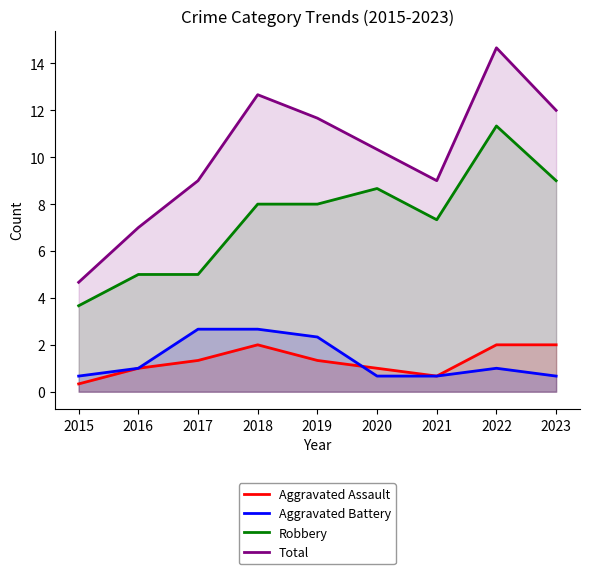

What is the sum of the Robbery values at 2021 and 2018?

15.3